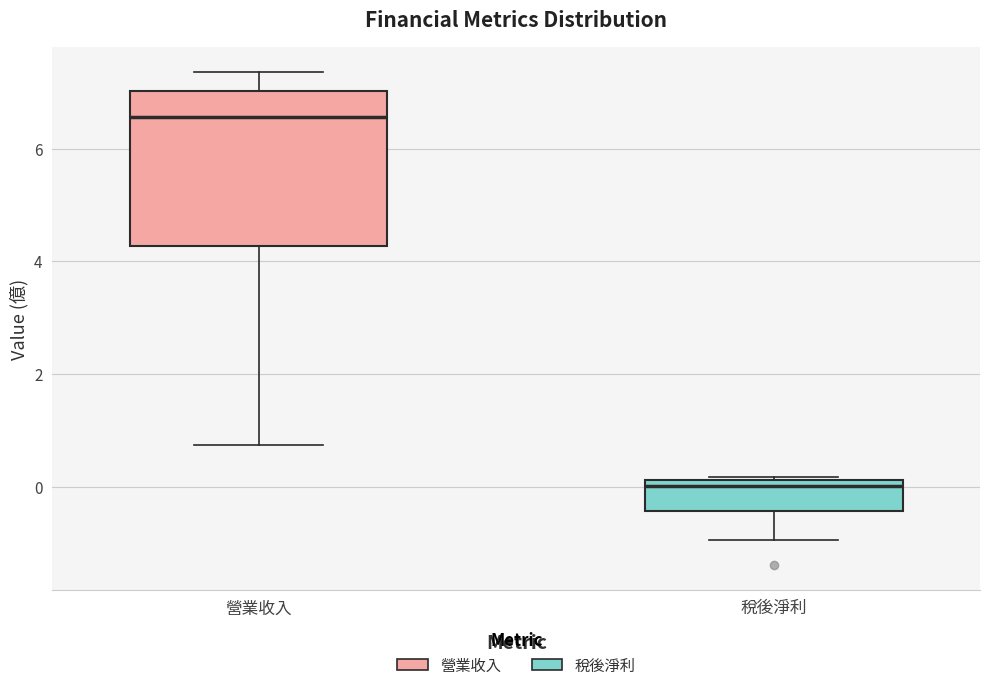

Which box's median line is the lowest?

稅後淨利